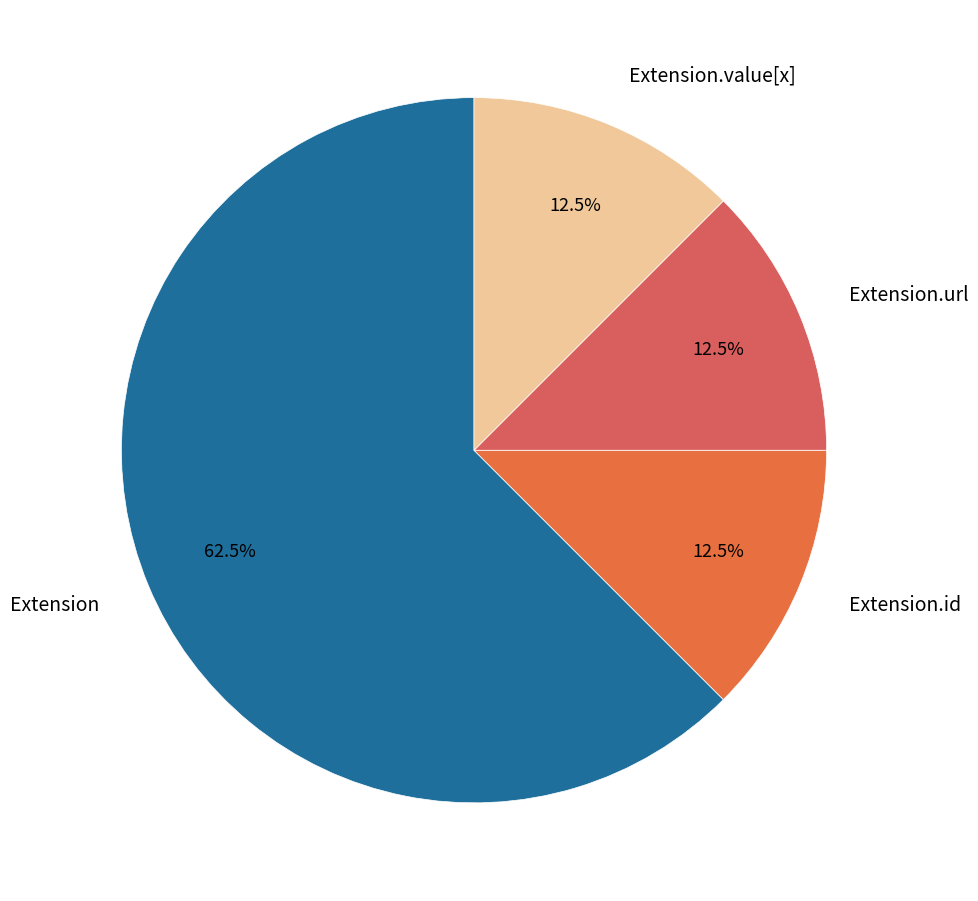

What is the total percentage of Extension and Extension.url?

75.0%